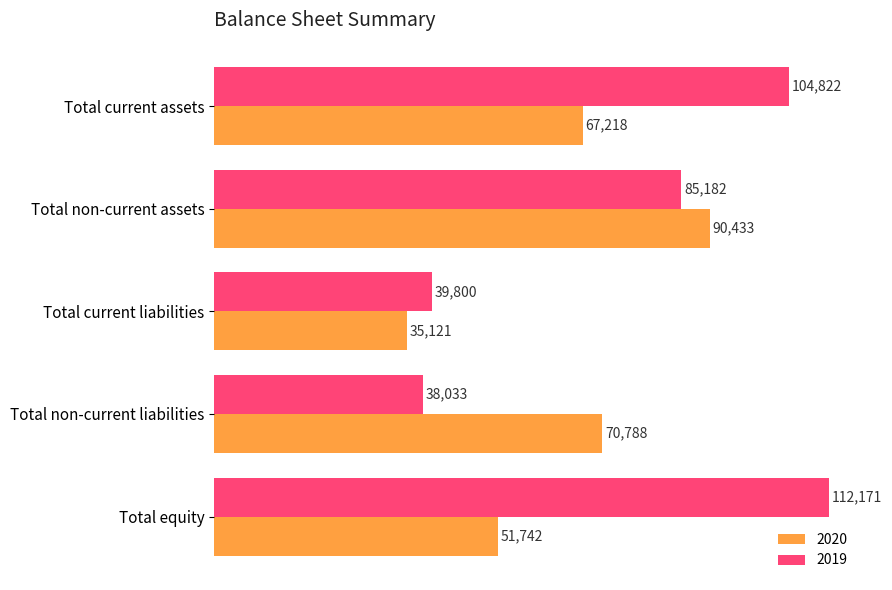

What is the difference between the 2020 values at Total current liabilities and Total non-current liabilities?

35667